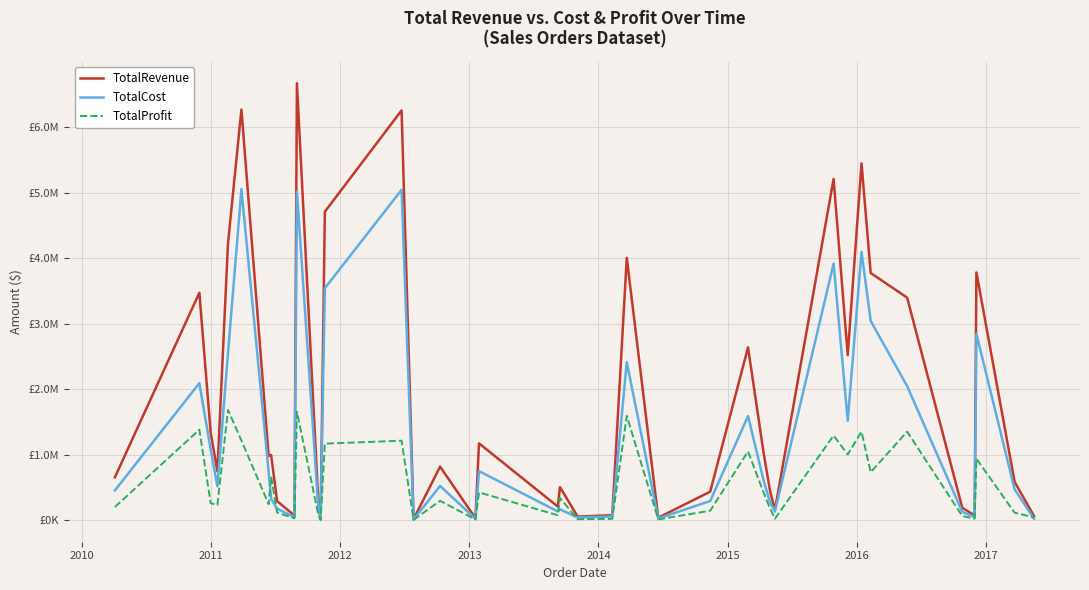

True or false: TotalRevenue and TotalProfit cross at least once.

False